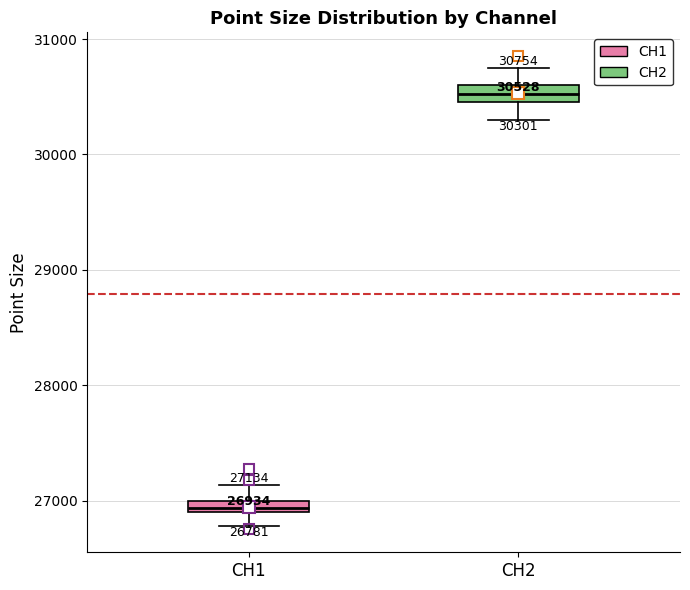

Which box's median line is the highest?

CH2